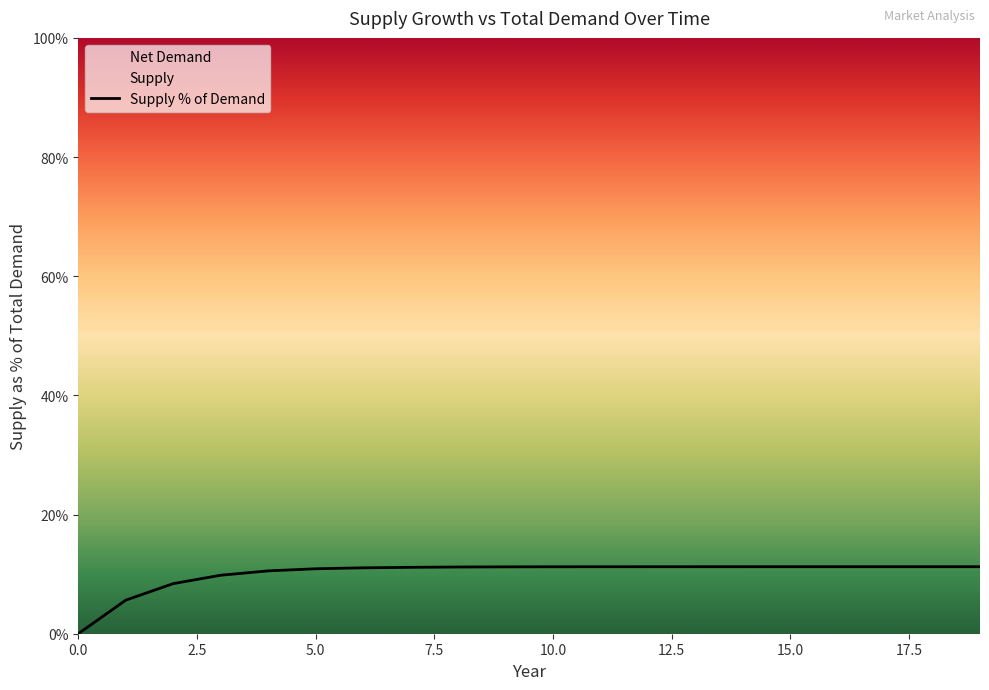

What is the difference between the maximum and minimum values?

11.2